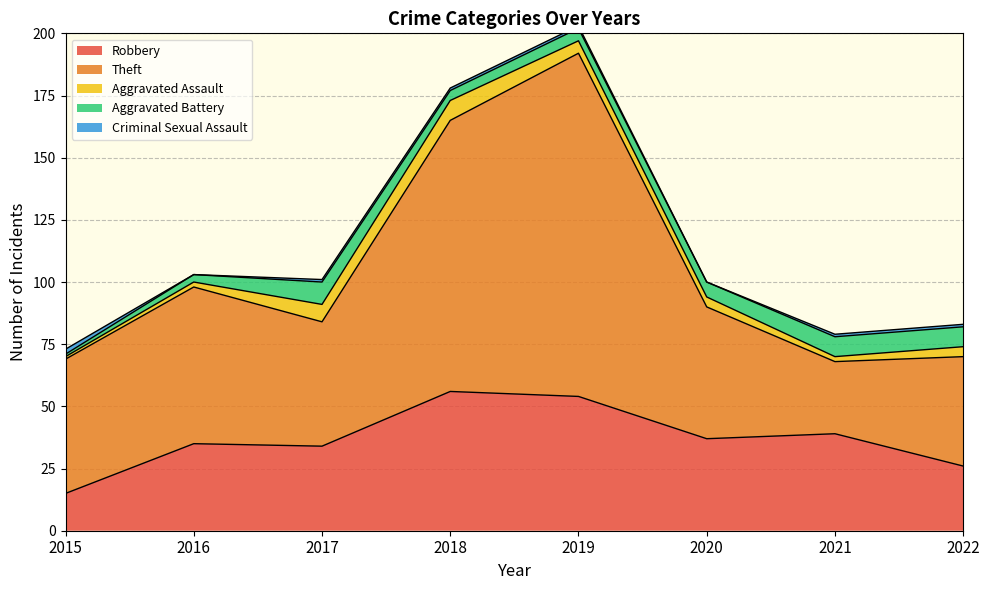

True or false: Theft and Aggravated Battery cross at least once.

False